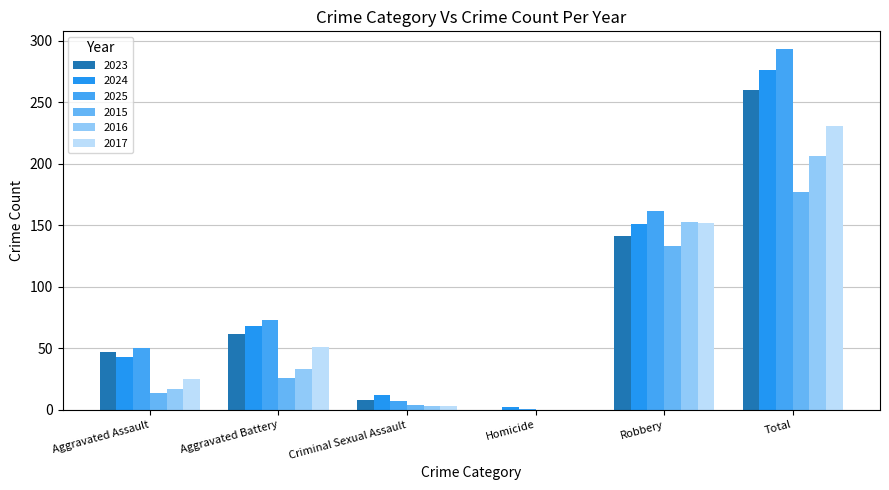

How many groups of bars are there?

6